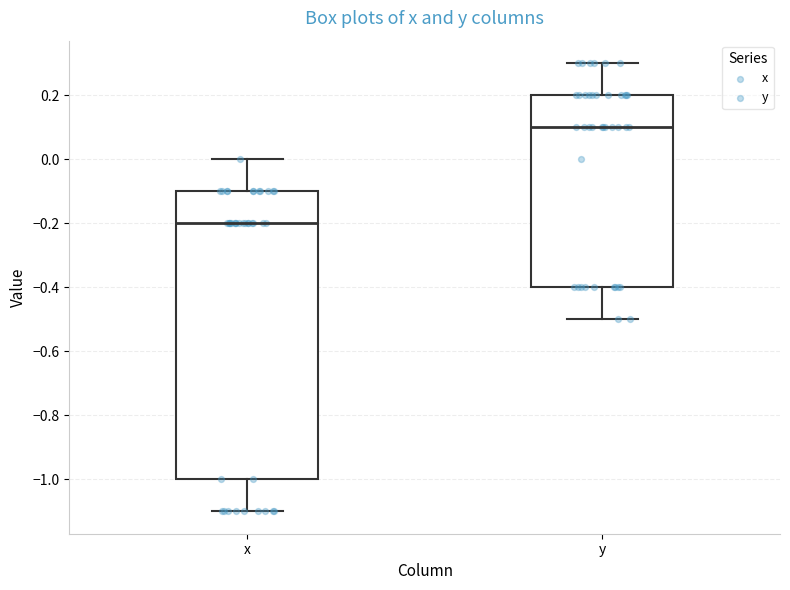

Comparing the boxes themselves (not the whiskers), which one is the tallest?

x